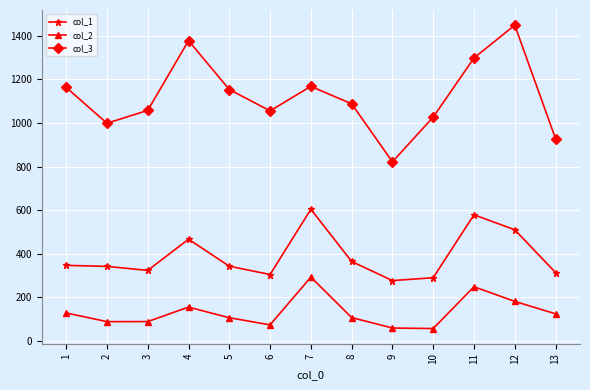

True or false: col_3 has a value of 1057.7 at 3.

True